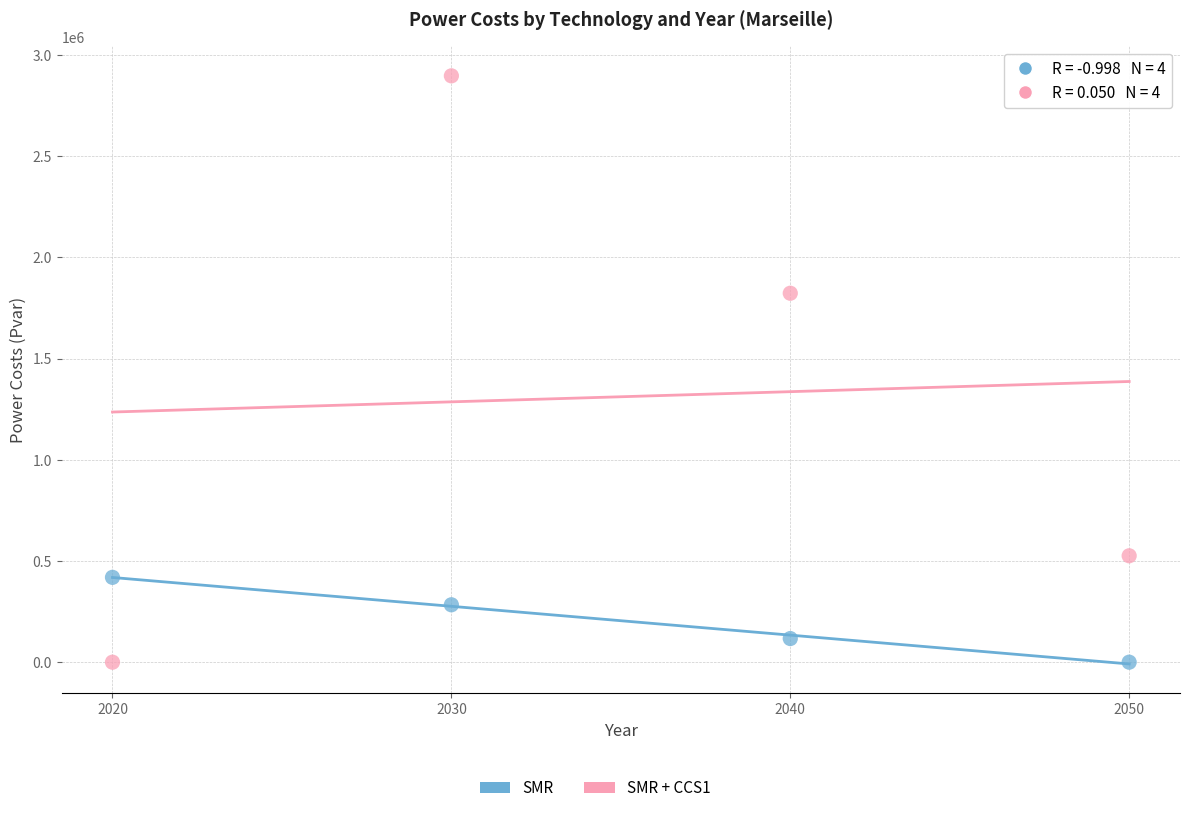

Across all data points, what is the range of X values (max minus min)?

30.0